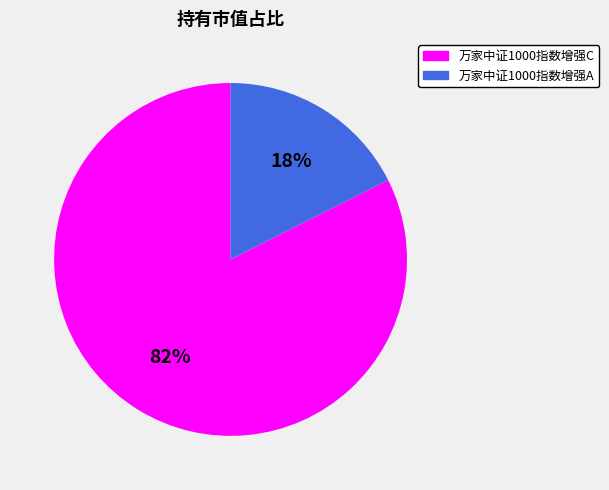

To the nearest percent, what is the average slice percentage?

50%